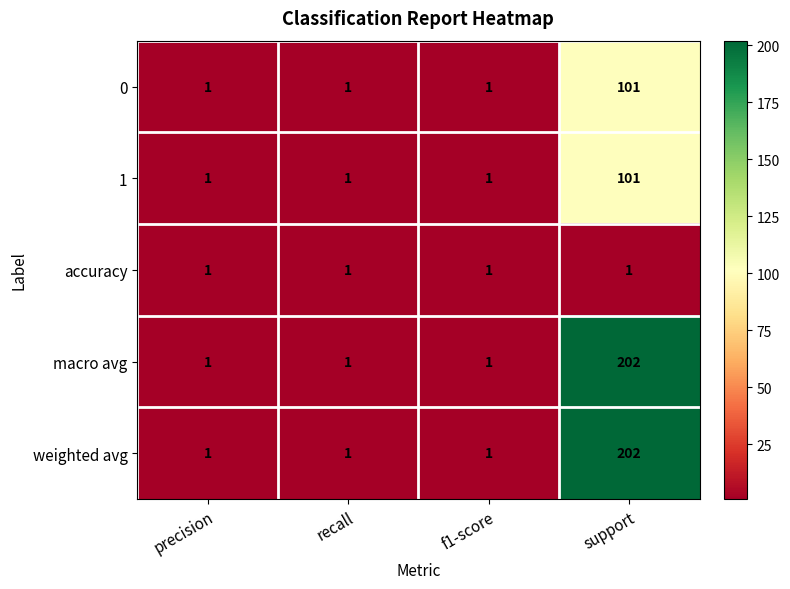

What is the total value across all series at precision?

5